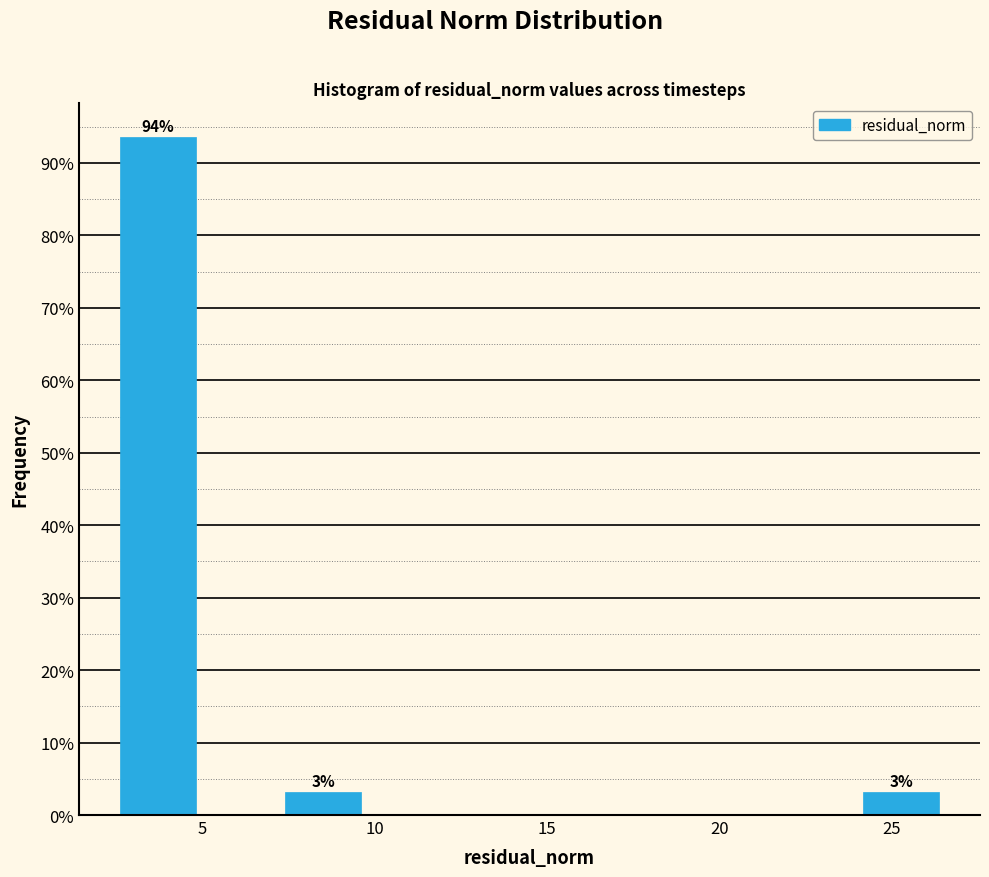

Over which range of the x-axis is the bar tallest?

2.5 to 5.0